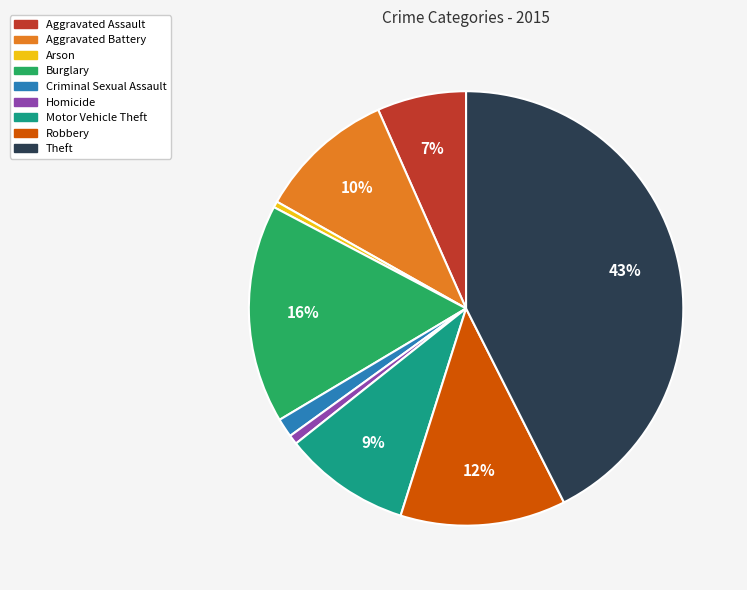

To the nearest percent, what portion does Homicide represent?

1%